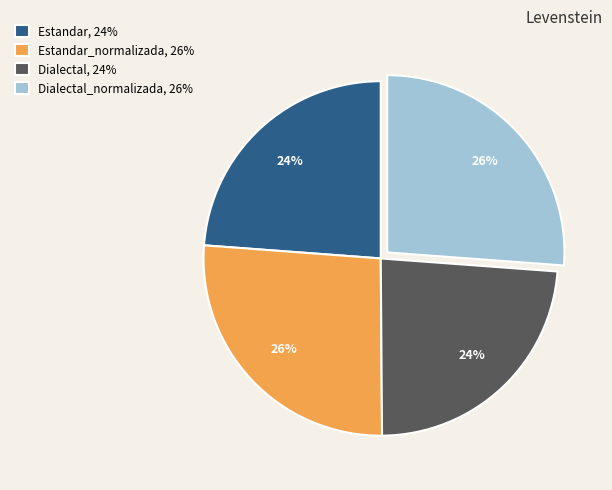

Is there a majority slice in this chart?

No